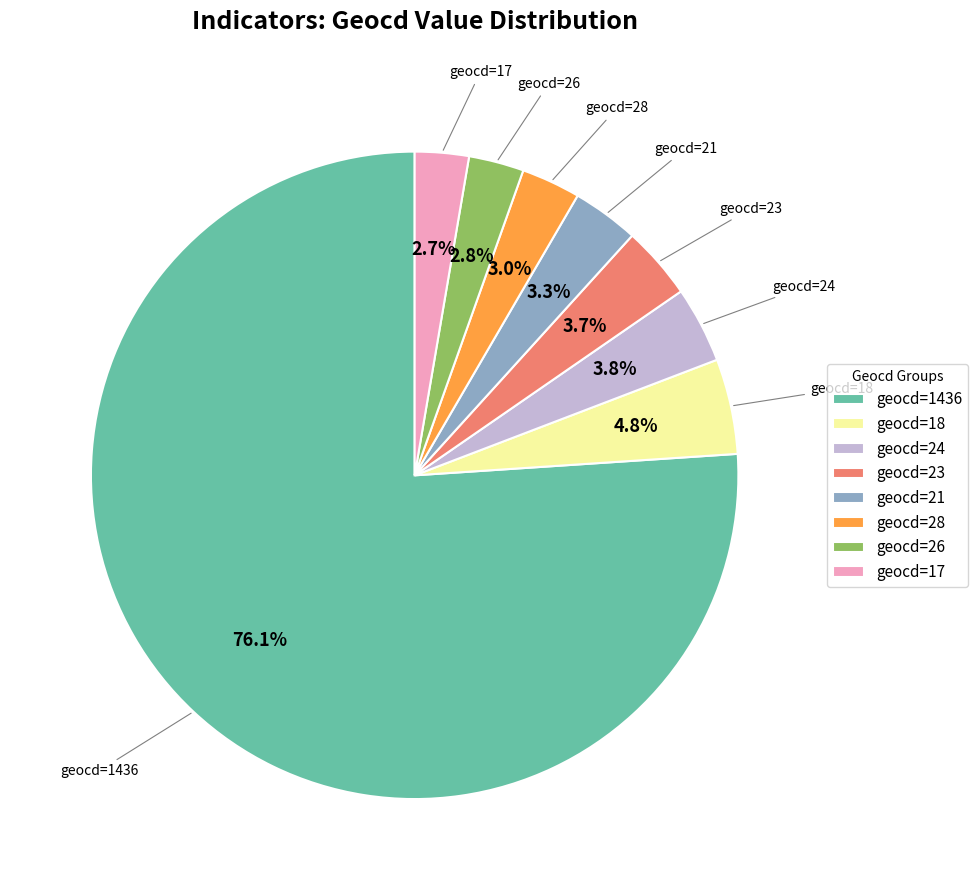

Count the number of slices in the pie.

8